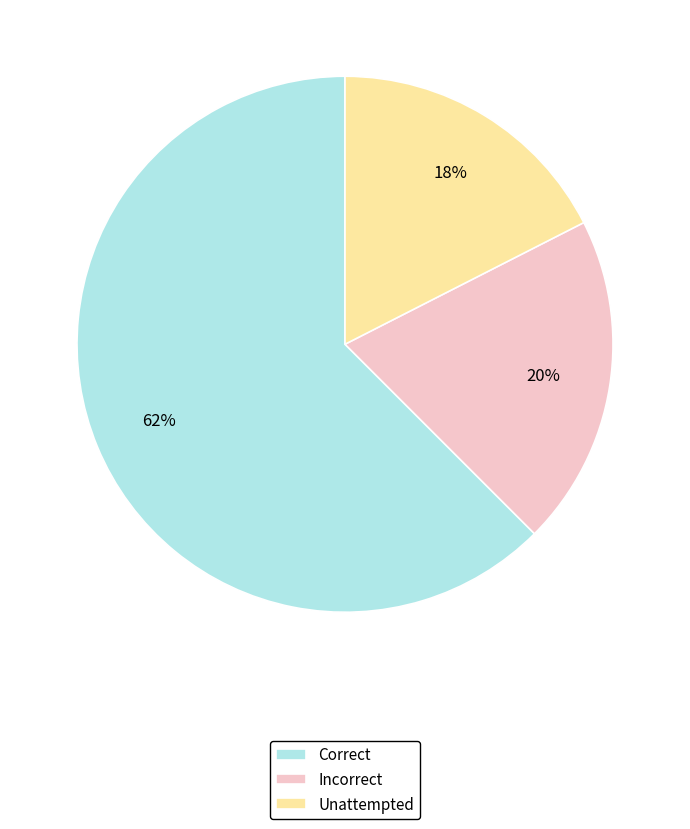

Which has a higher value, Unattempted or Incorrect?

Incorrect